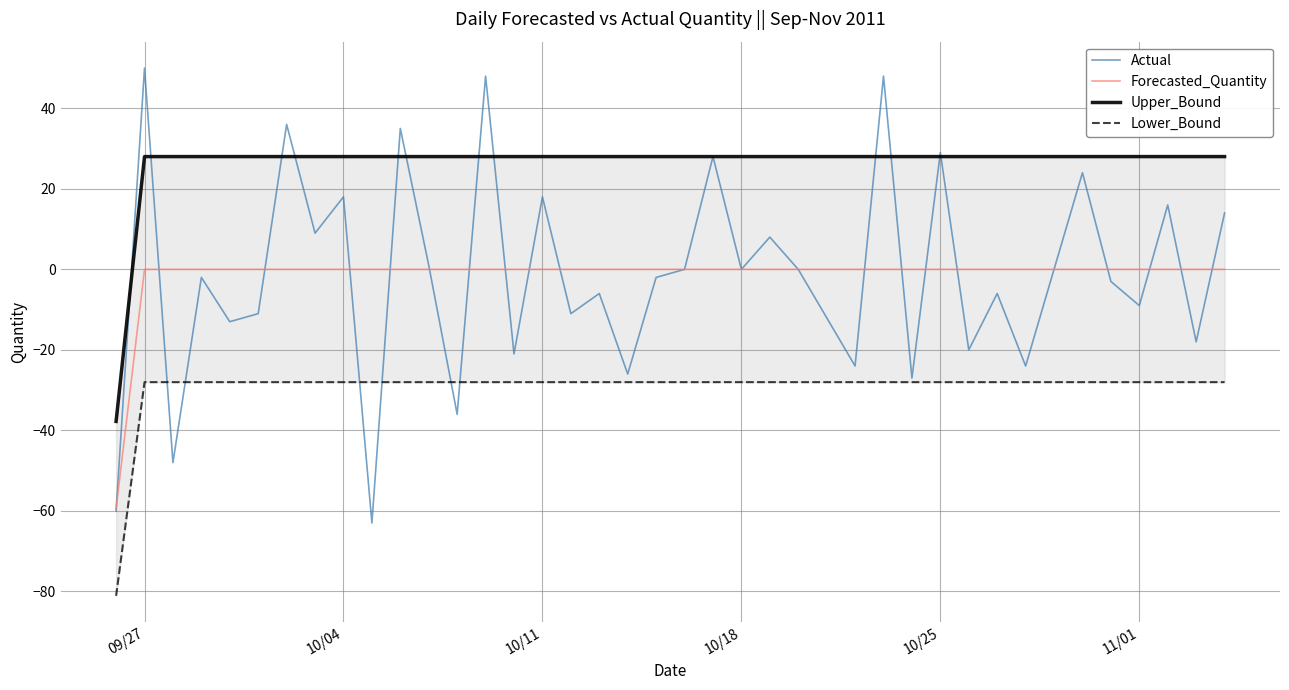

What is the highest value of the Actual series?

50.0